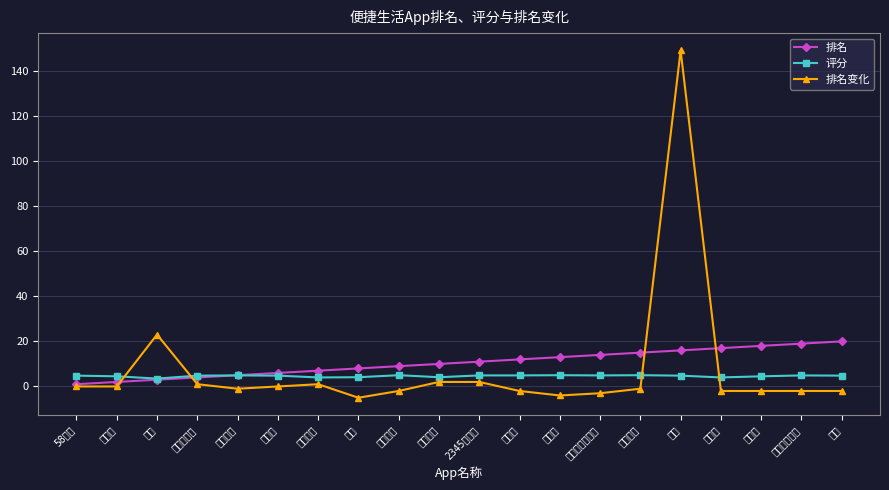

How many lines are shown in the chart?

3